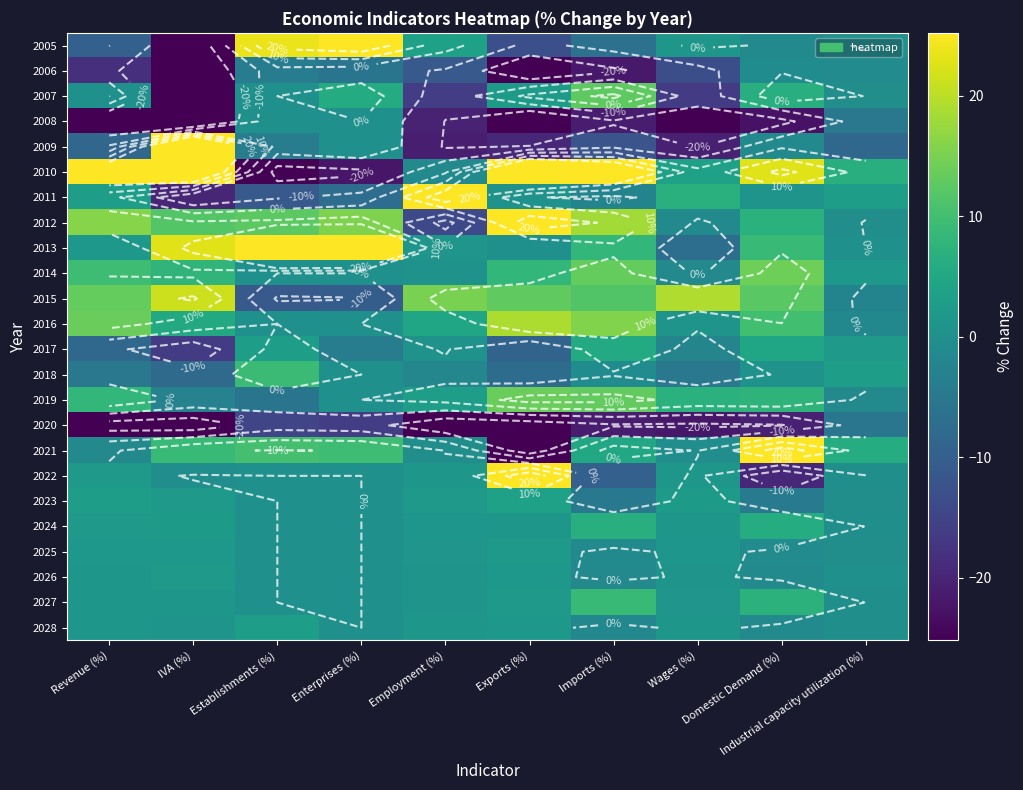

Where is 2016 nearest to the value 8?

Domestic Demand (%)